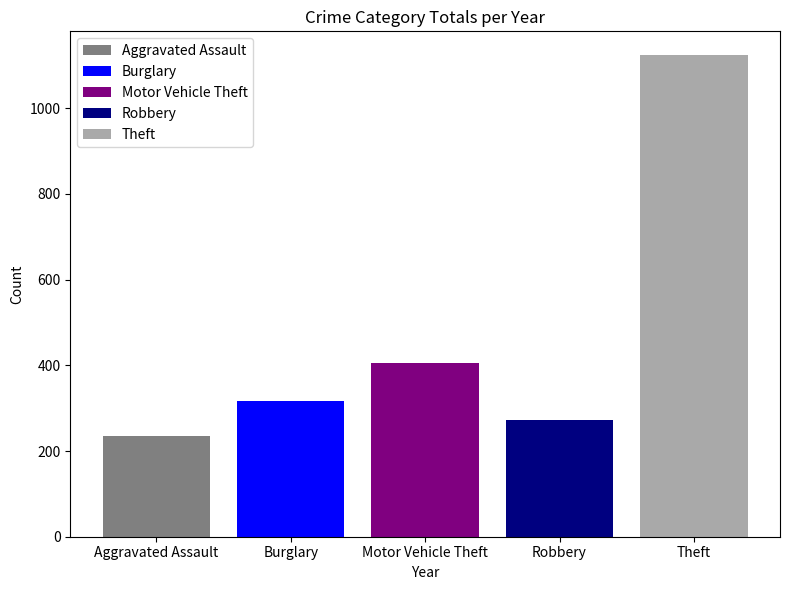

What is the difference between the highest and lowest values at Motor Vehicle Theft?

887.8